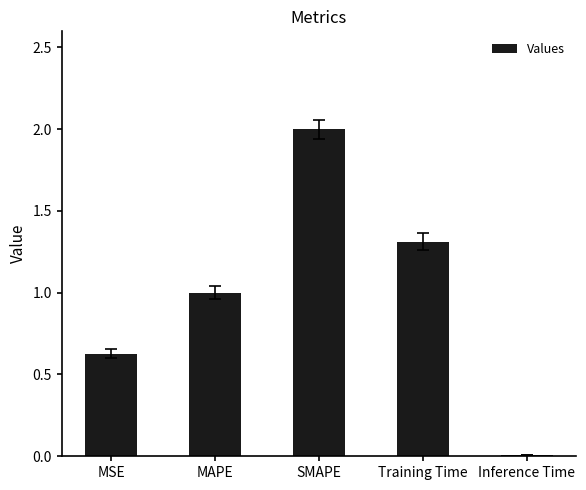

Which category has the lowest value across all series?

Inference Time